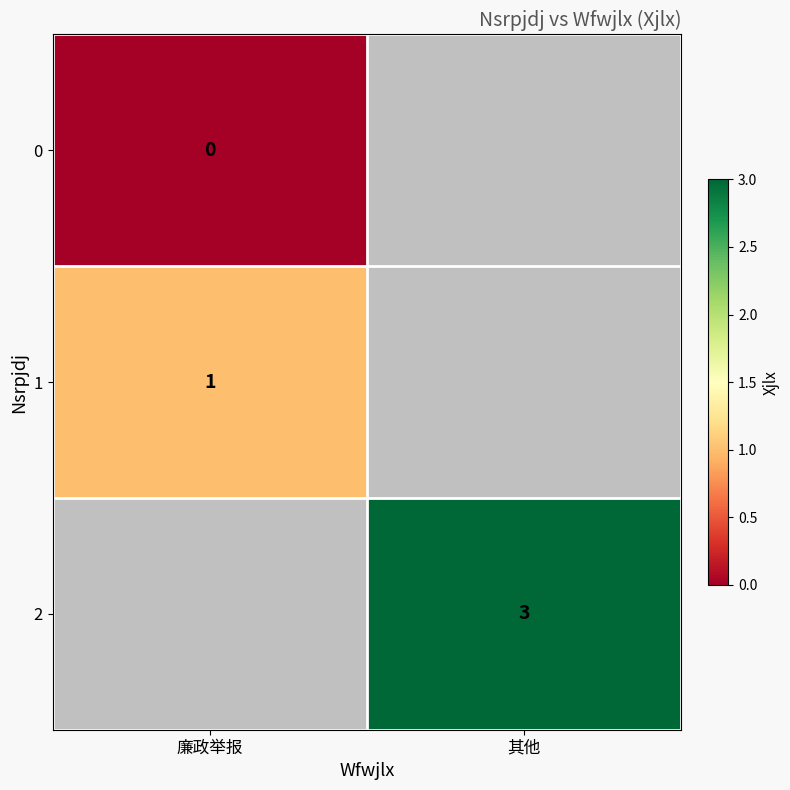

The value of 1 at 廉政举报 is 1. True or false?

True